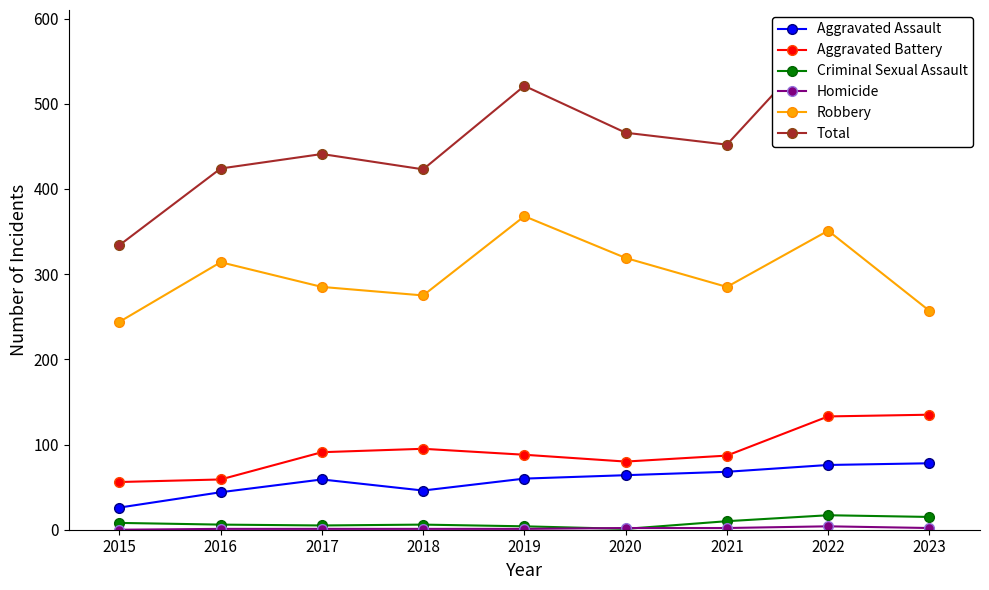

Is it true that Total equals 178 at 2017?

False